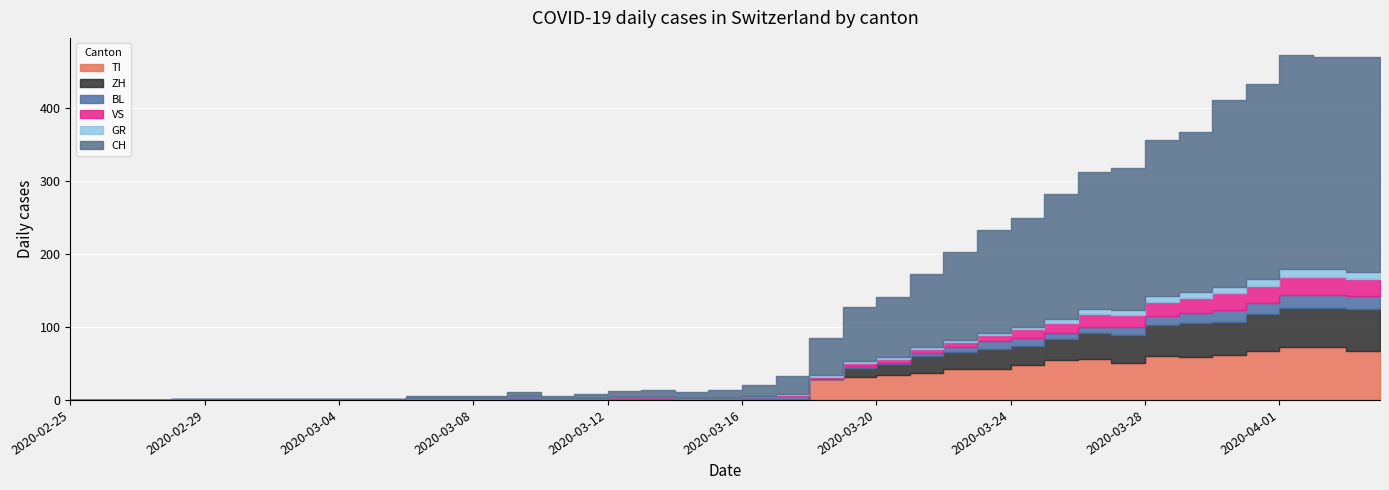

Reading left to right, list all the values displayed in this chart.

CH: 0	0	0	0	0	0	0	0	0	0	2	2	3	6	3	6	8	9	8	11	15	25	51	74	82	99	120	141	149	171	188	194	214	219	255	266	293	290	294	290
TI: 0	0	0	0	0	0	0	0	0	0	0	0	0	0	0	0	0	0	0	0	0	0	28	32	34	37	43	43	48	55	56	51	60	59	61	67	72	73	67	67
ZH: 0	0	0	0	0	0	0	0	0	0	0	0	0	0	0	0	0	0	0	0	0	0	0	12	15	23	22	27	26	28	35	38	42	46	46	50	54	53	57	59
GR: 0	0	0	0	0	0	0	0	0	0	0	0	0	0	0	0	0	0	0	0	1	1	2	2	3	3	3	3	3	6	7	7	8	8	9	10	11	11	10	10
VS: 0	0	0	1	1	1	1	1	1	1	1	1	1	1	1	1	1	1	1	1	1	2	2	5	5	6	7	9	12	14	17	16	19	21	23	23	25	24	23	23
BL: 0	0	0	0	0	0	0	0	0	0	2	2	2	4	1	1	3	3	2	2	4	5	2	2	2	4	7	10	11	8	9	11	13	14	16	16	17	18	18	17